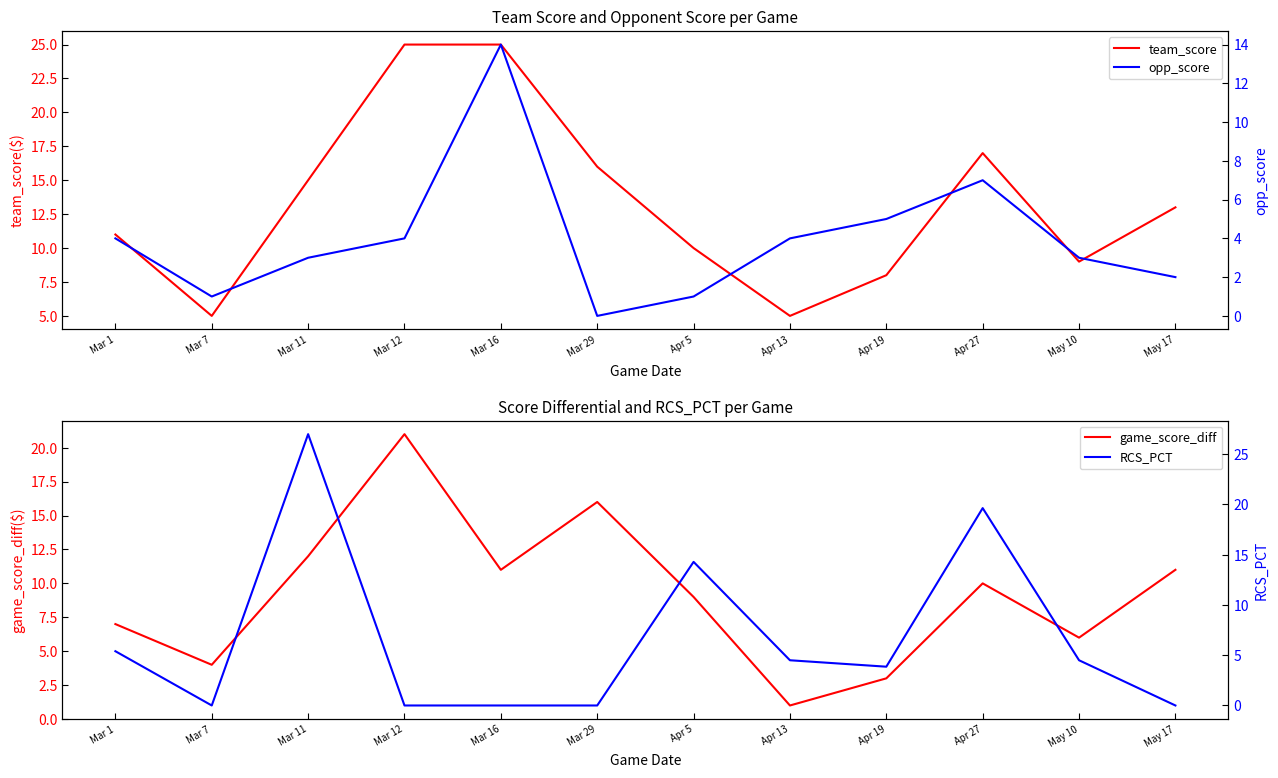

Which series ends up on top after the final intersection of game_score_diff and RCS_PCT?

game_score_diff